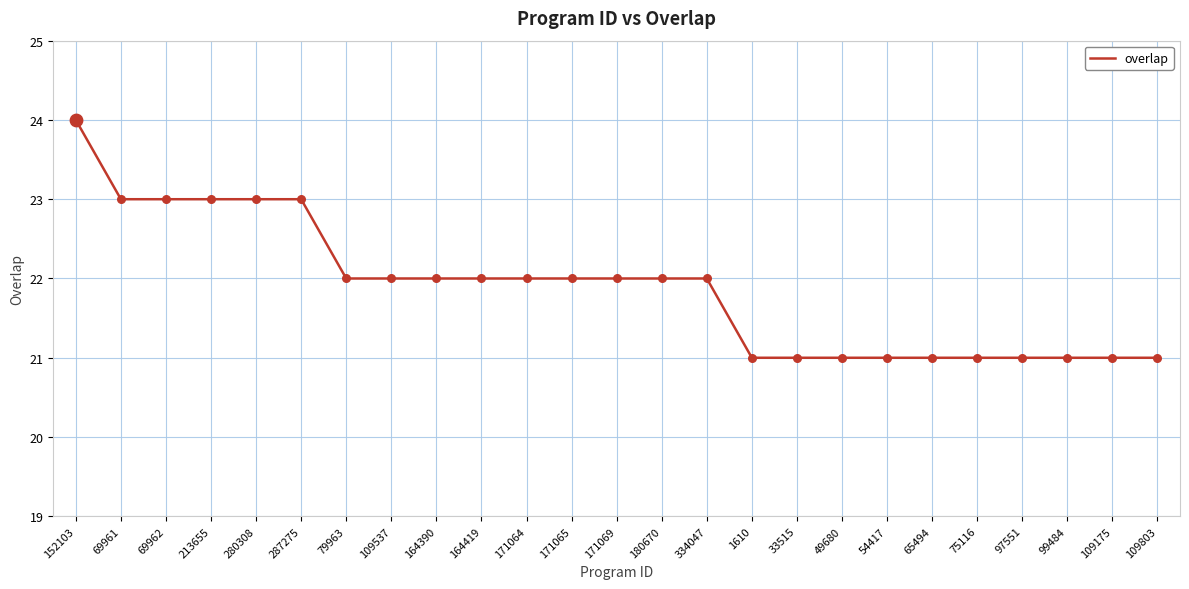

Between 171064 and 109803, which is larger?

171064